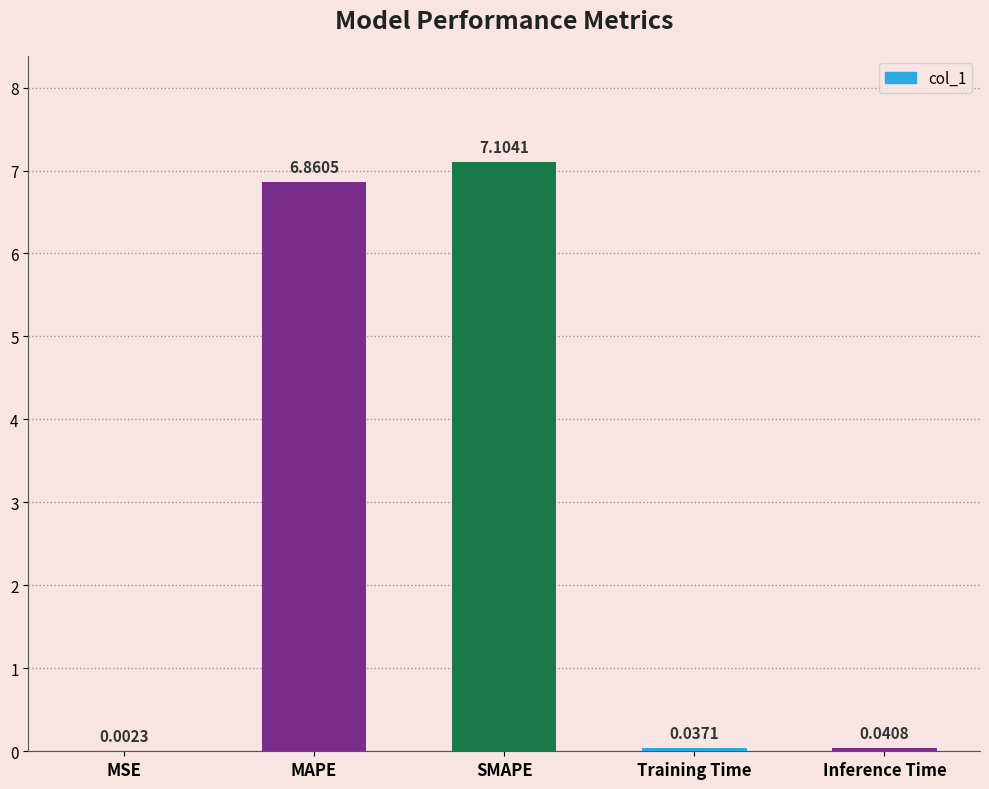

What is the sum of all values?

14.0